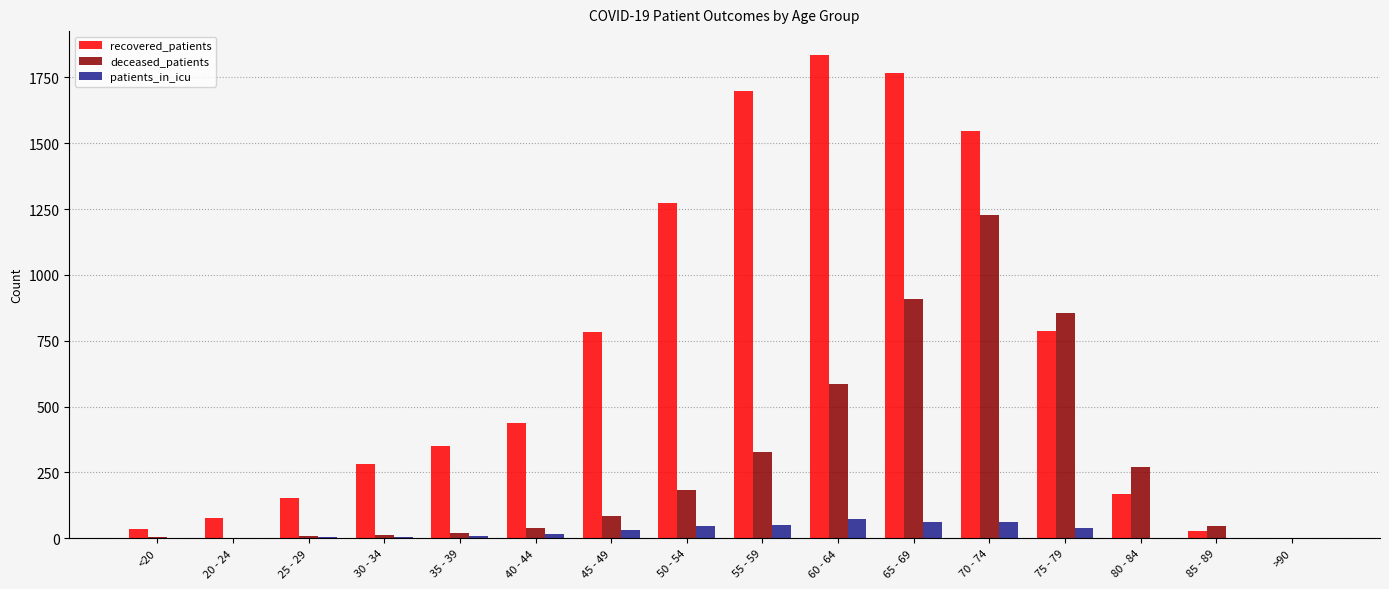

At which label is deceased_patients closest to 614?

60 - 64